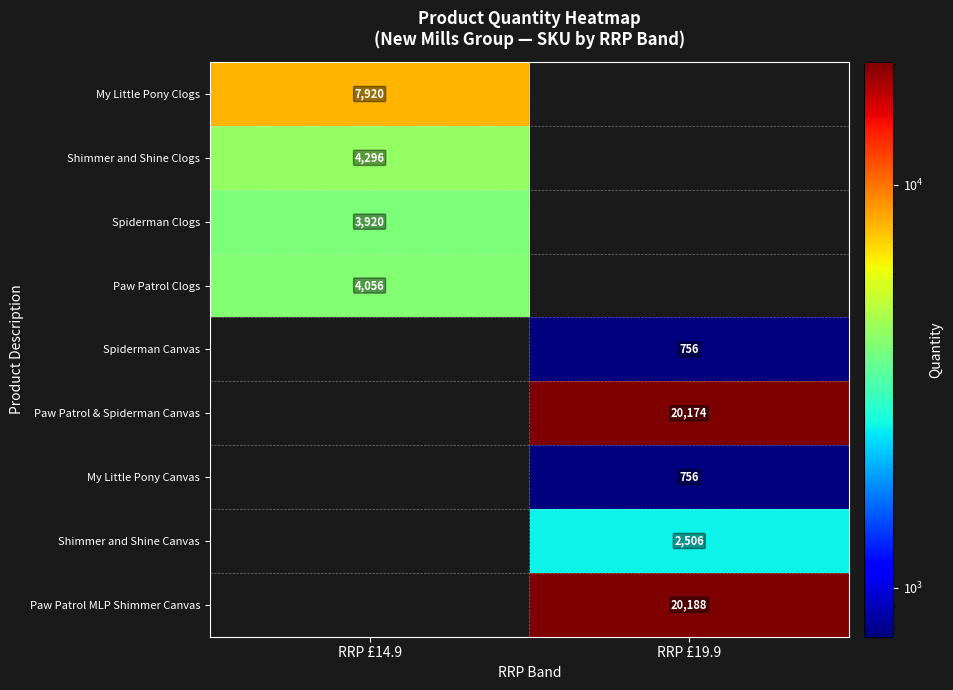

Is it true that Shimmer and Shine Clogs equals 6848 at RRP £14.9?

False